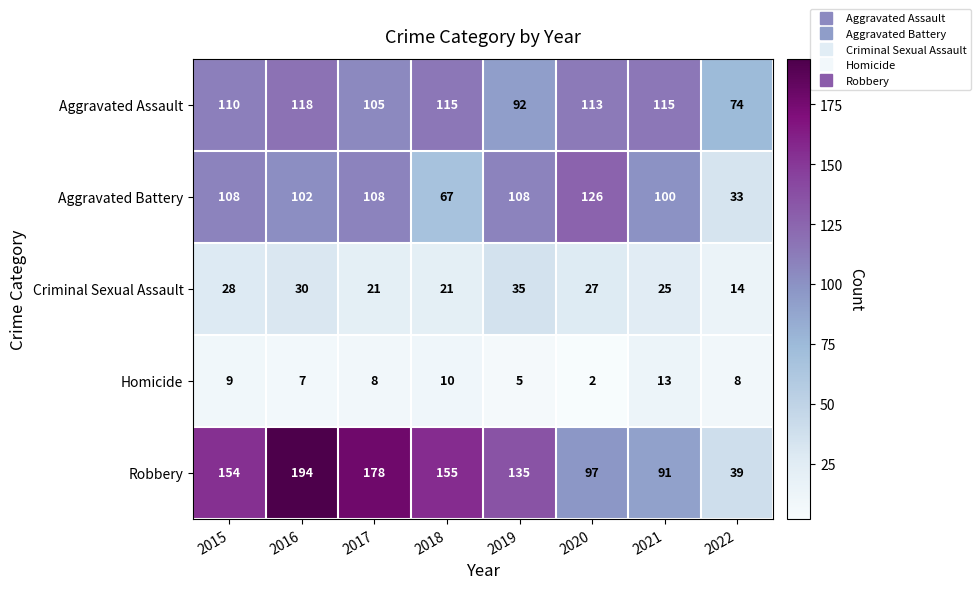

Which category has the lowest value across all series?

2020